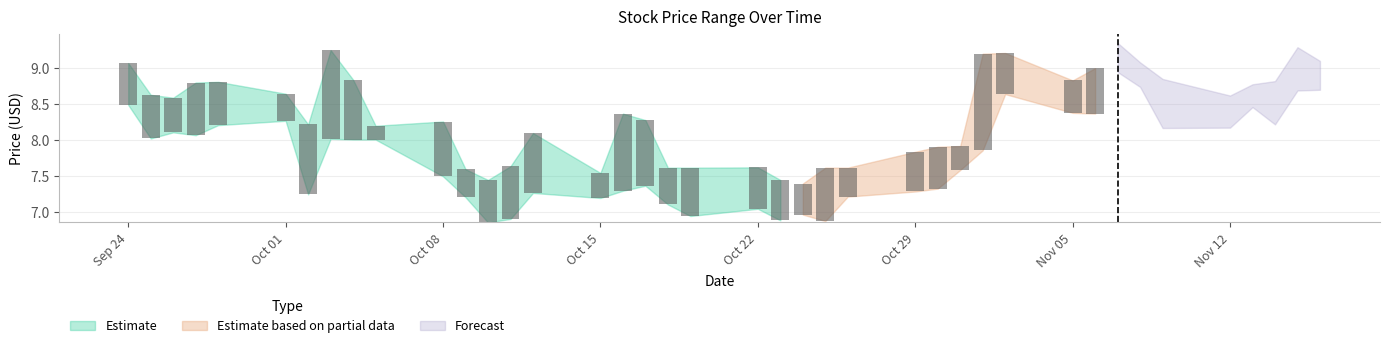

Count the number of data series in this chart.

3